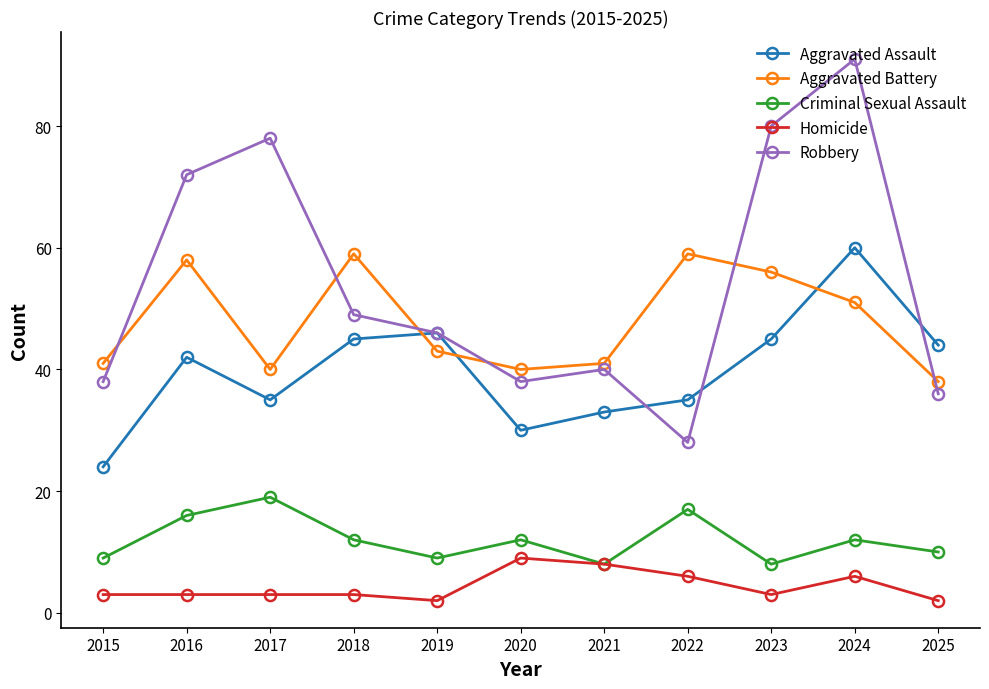

What is the sum of the Criminal Sexual Assault values at 2023 and 2015?

17